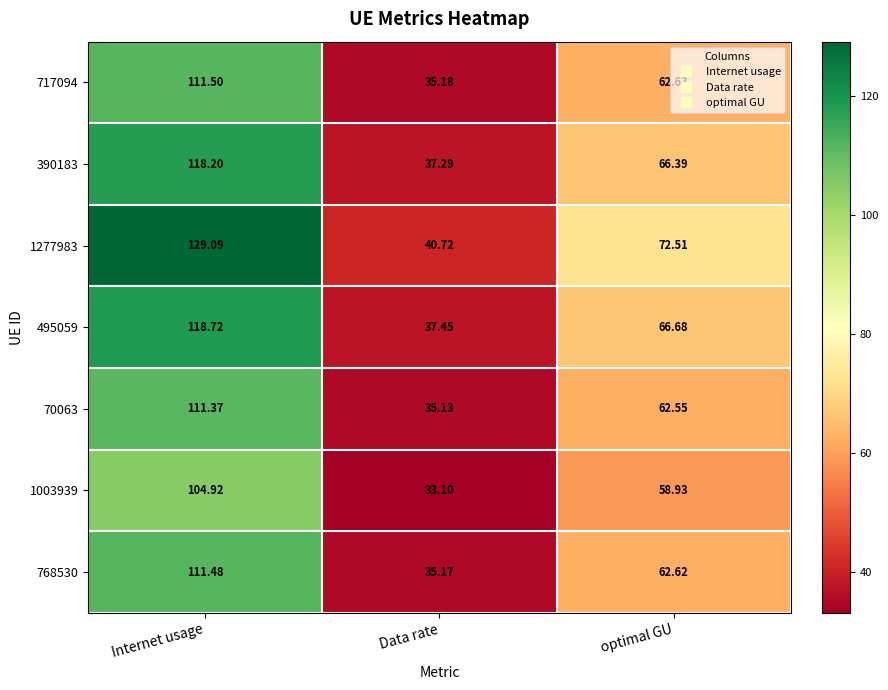

Where is 717094 nearest to the value 73?

optimal GU